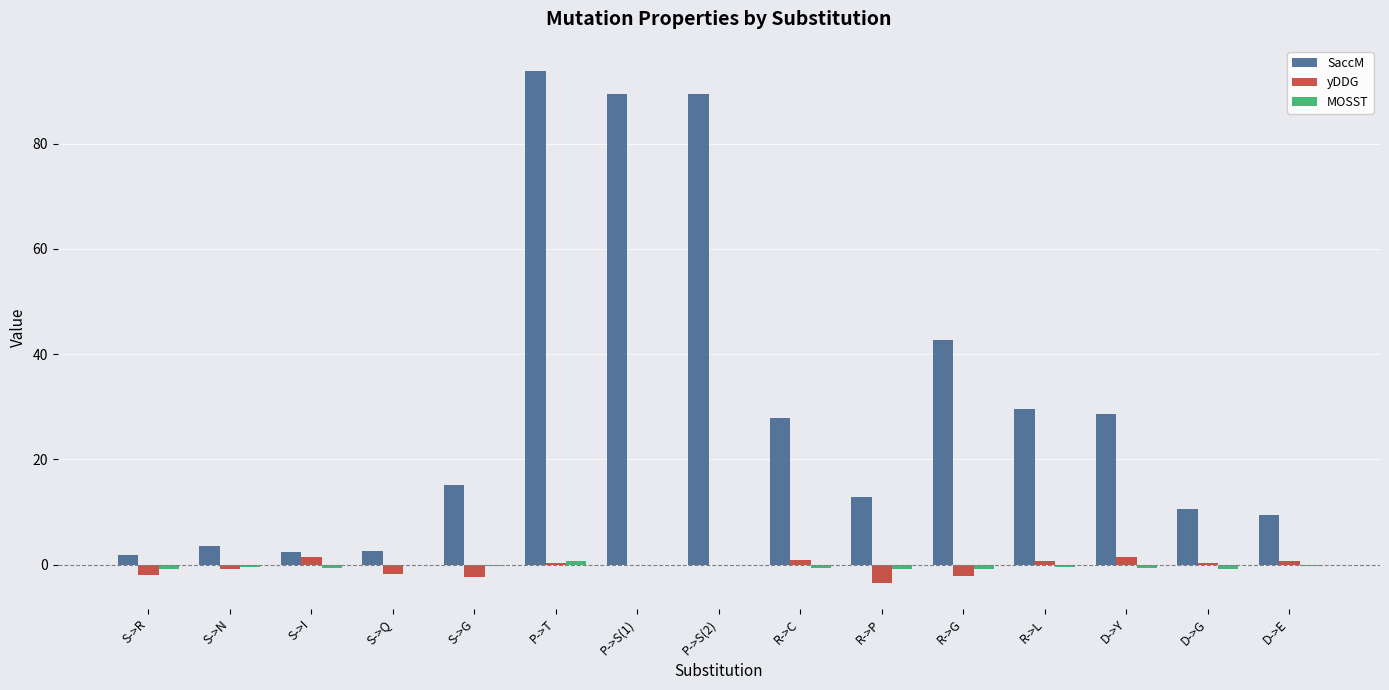

Which series has the largest total across all categories?

SaccM